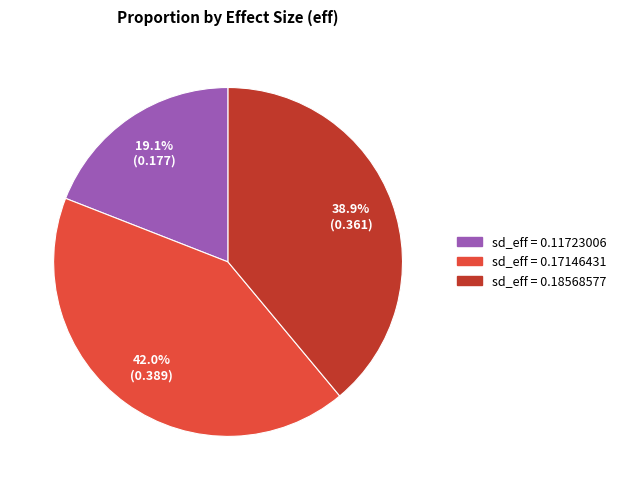

Is there a majority slice in this chart?

No